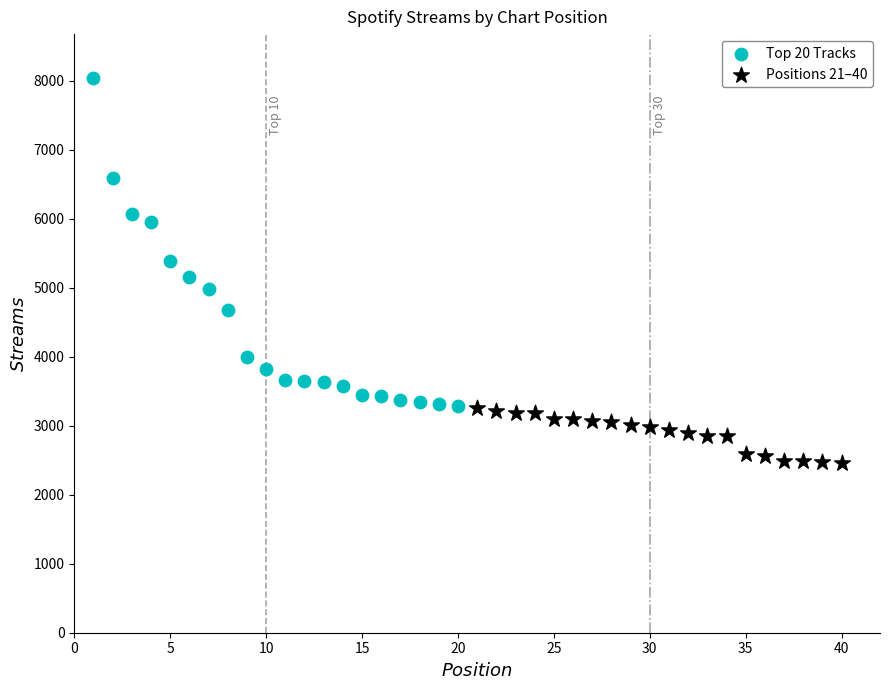

Which series reaches the minimum Y coordinate?

Positions 21–40